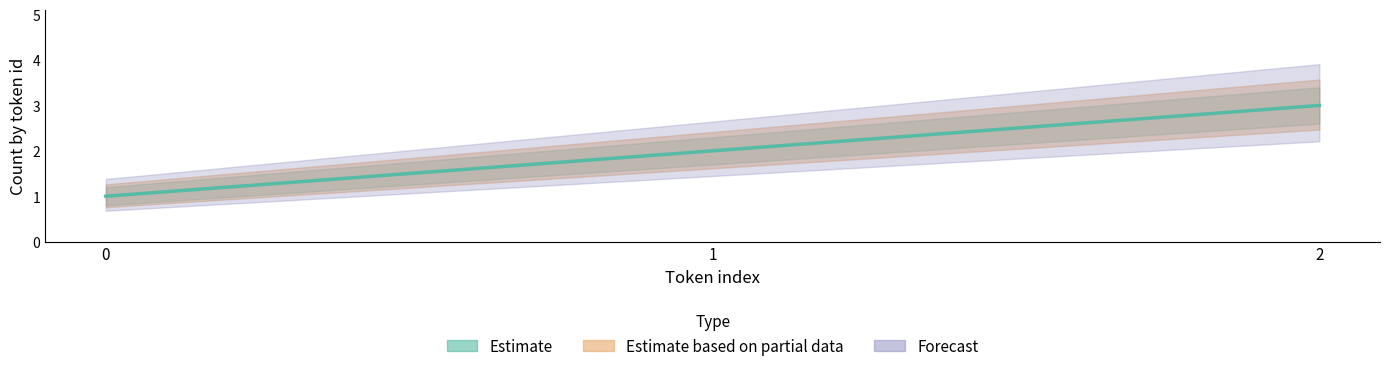

What is the average value of the Estimate_upper series?

2.3